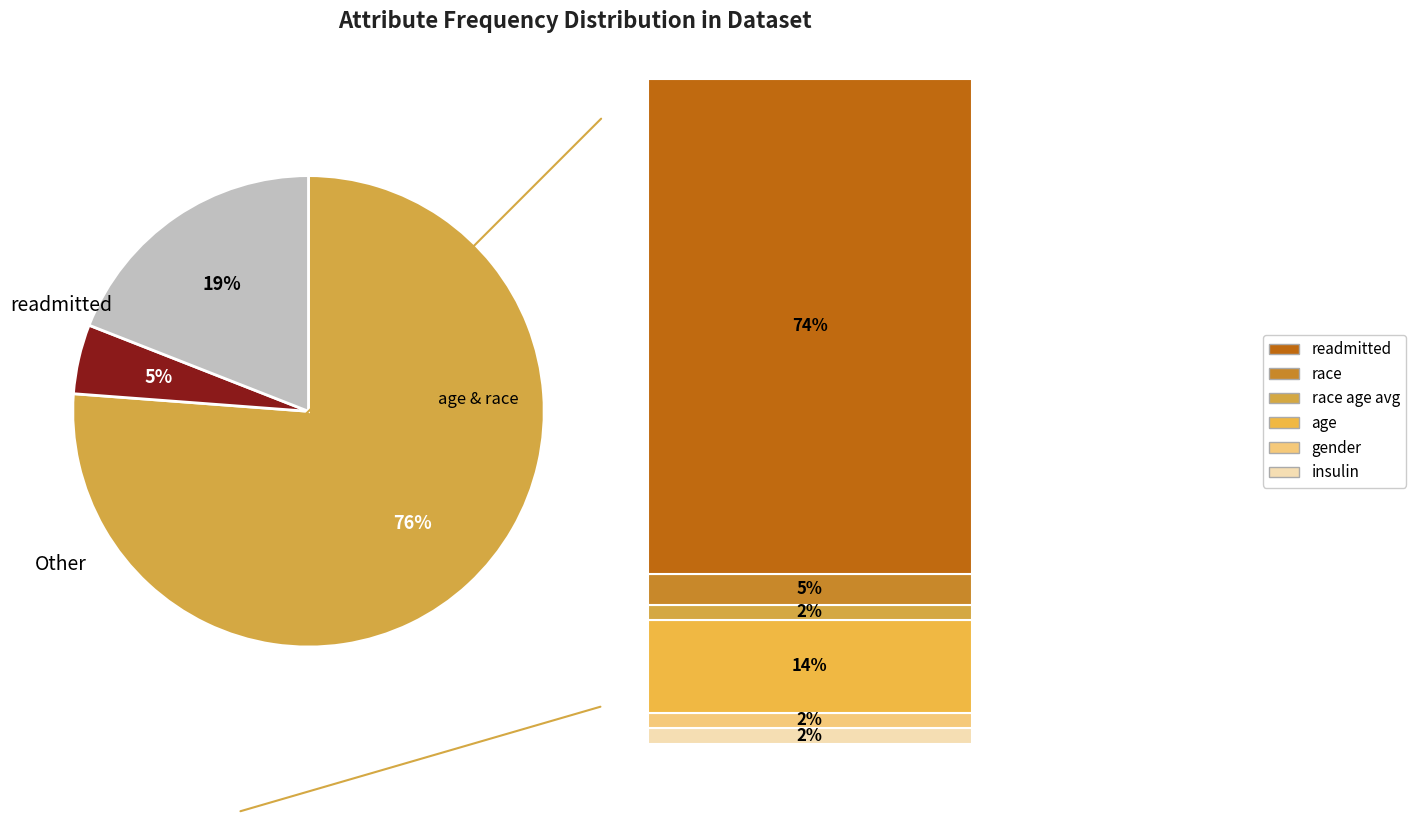

To the nearest percent, what is the difference between the largest and smallest slice percentages?

71%